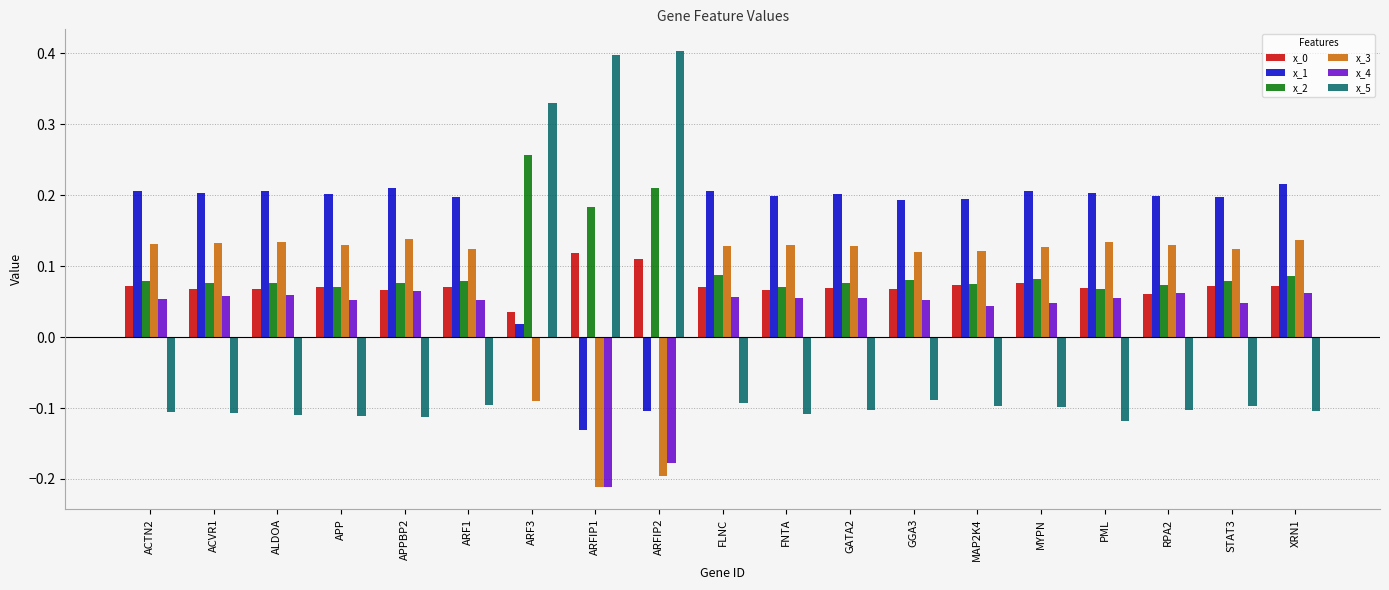

What is the maximum value shown in the chart?

0.4